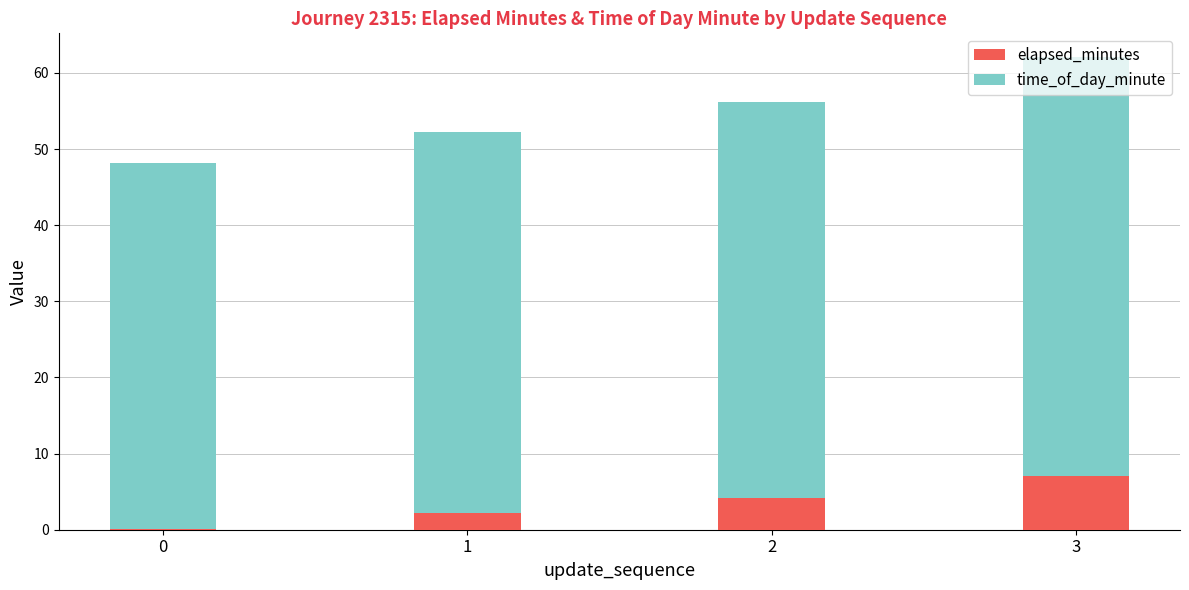

What is the total value across all series at 2?

56.1